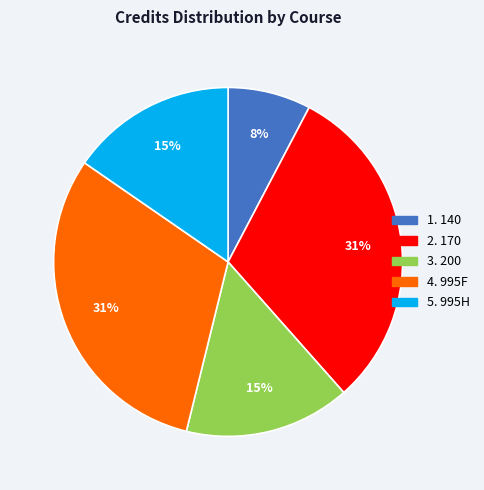

Does any single category account for the majority?

No